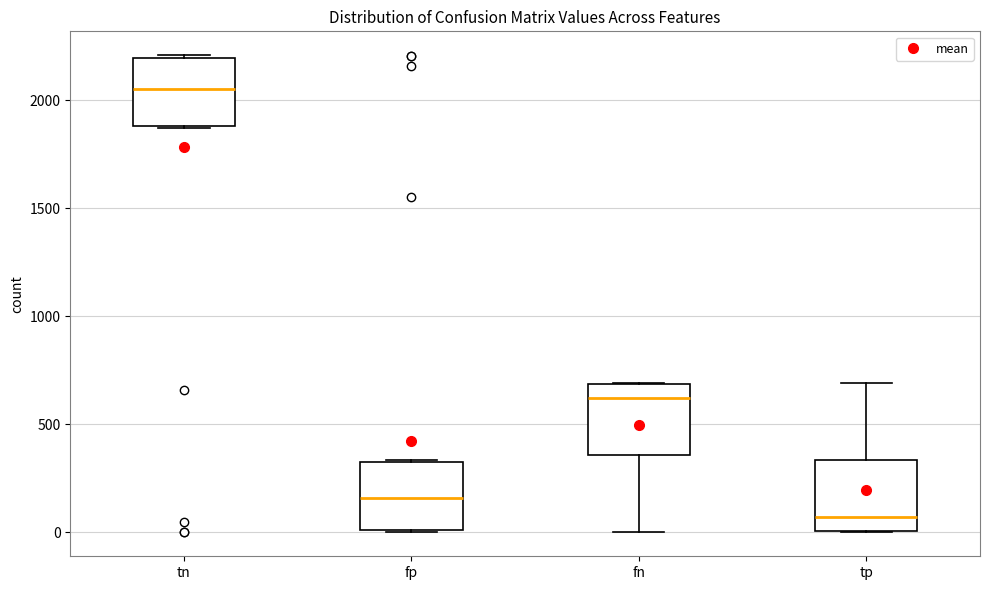

Which box has the lowest median line?

tp